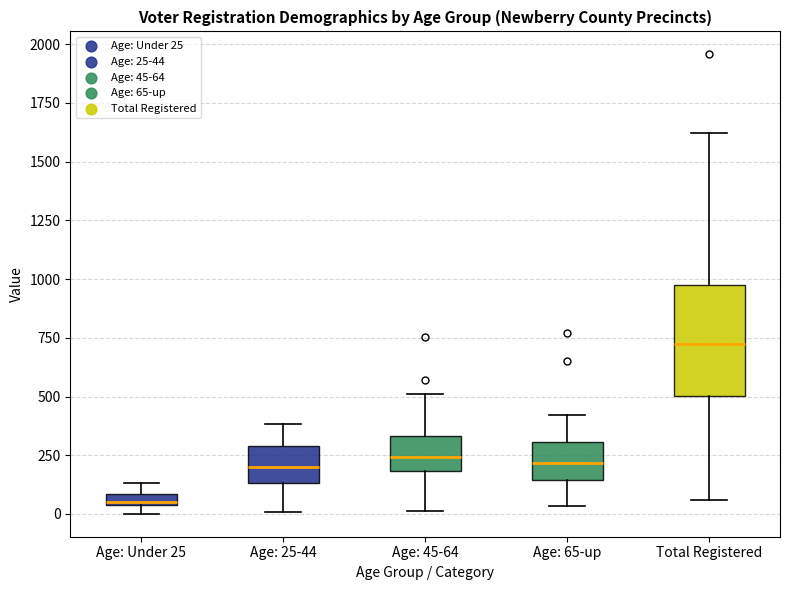

Which box is the tallest, from its lower edge to its upper edge?

Total Registered